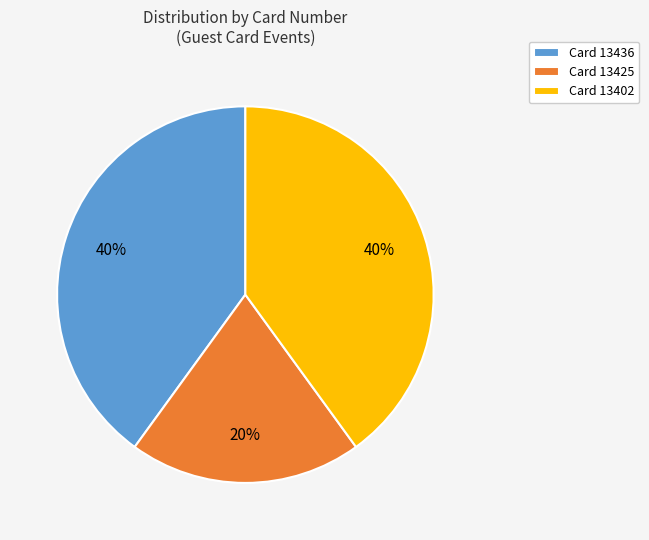

Does Card 13425 represent more than half of the total?

No